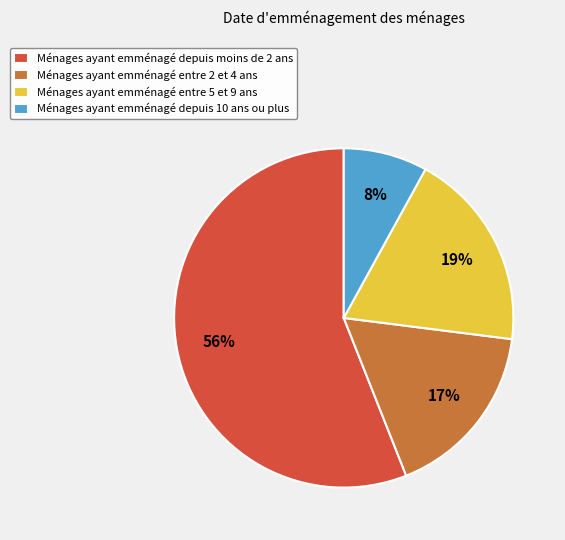

The Ménages ayant emménagé depuis moins de 2 ans slice represents 56% of the pie. True or false?

True